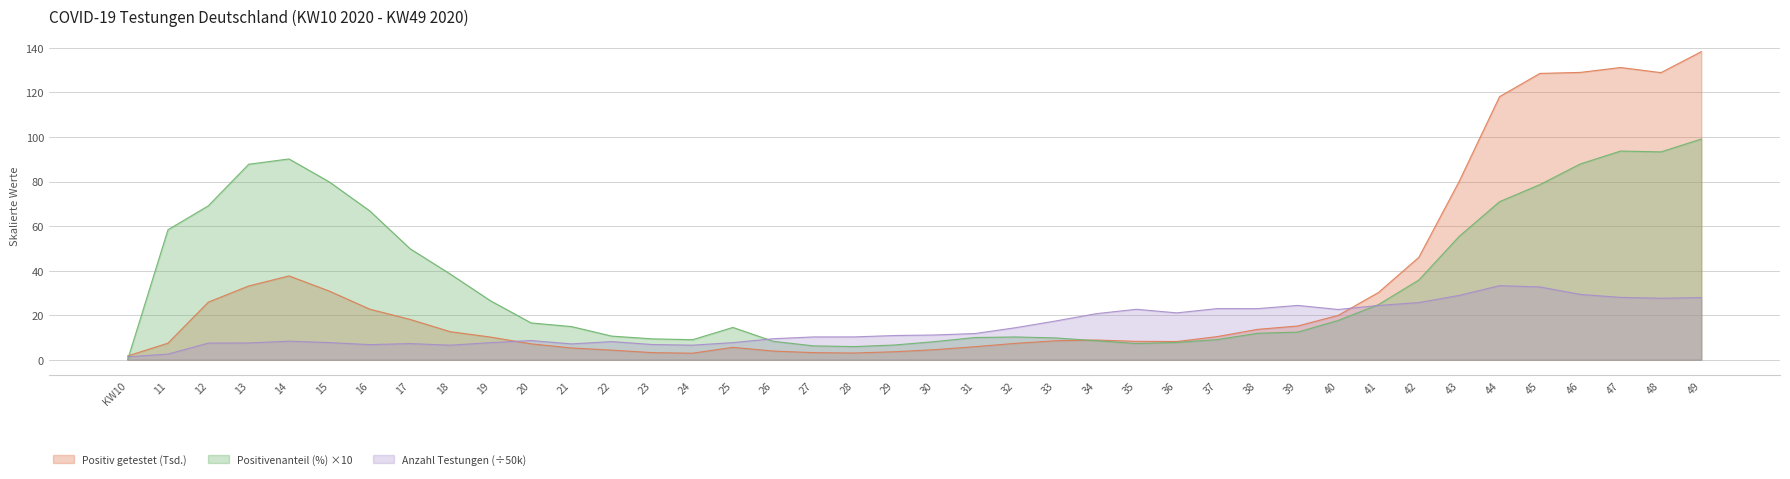

True or false: Positivenanteil (%) and Positiv getestet intersect in this chart.

True